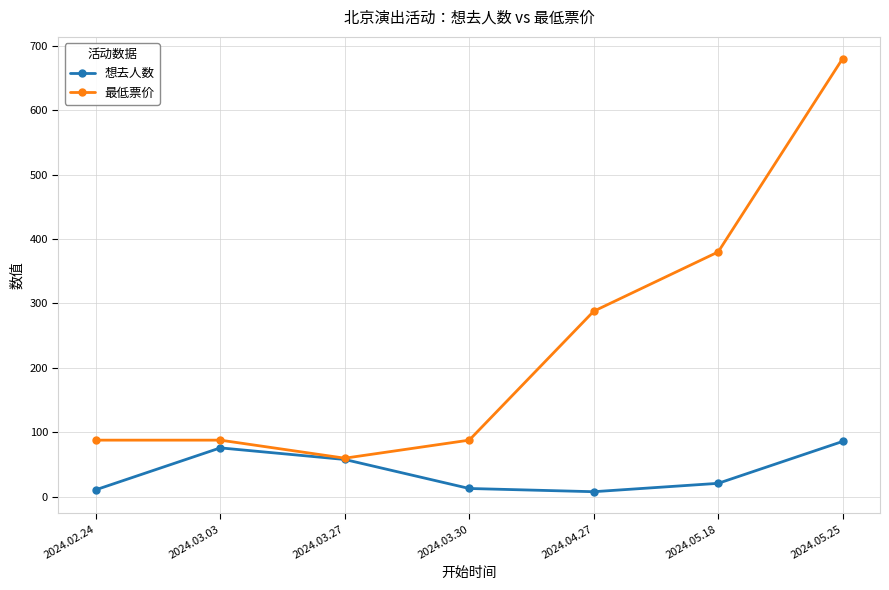

Count the number of data series in this chart.

2